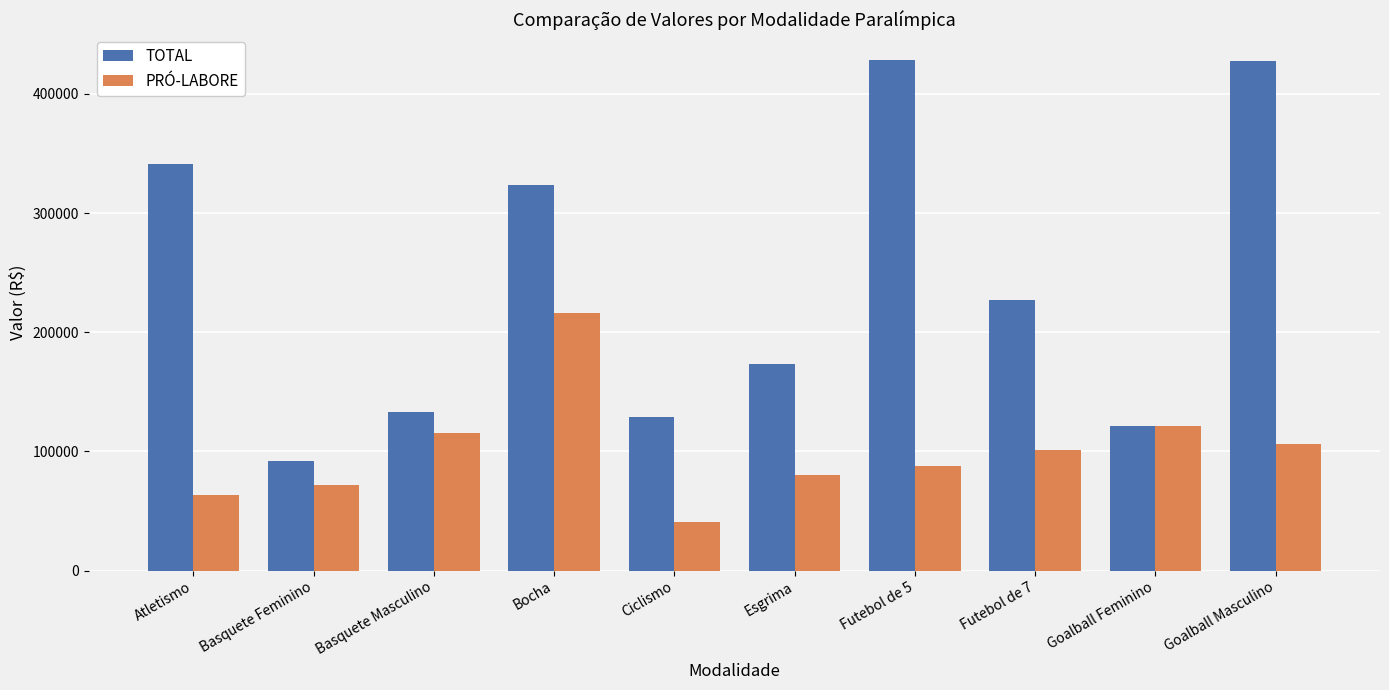

Which label corresponds to the smallest value in the chart?

Ciclismo